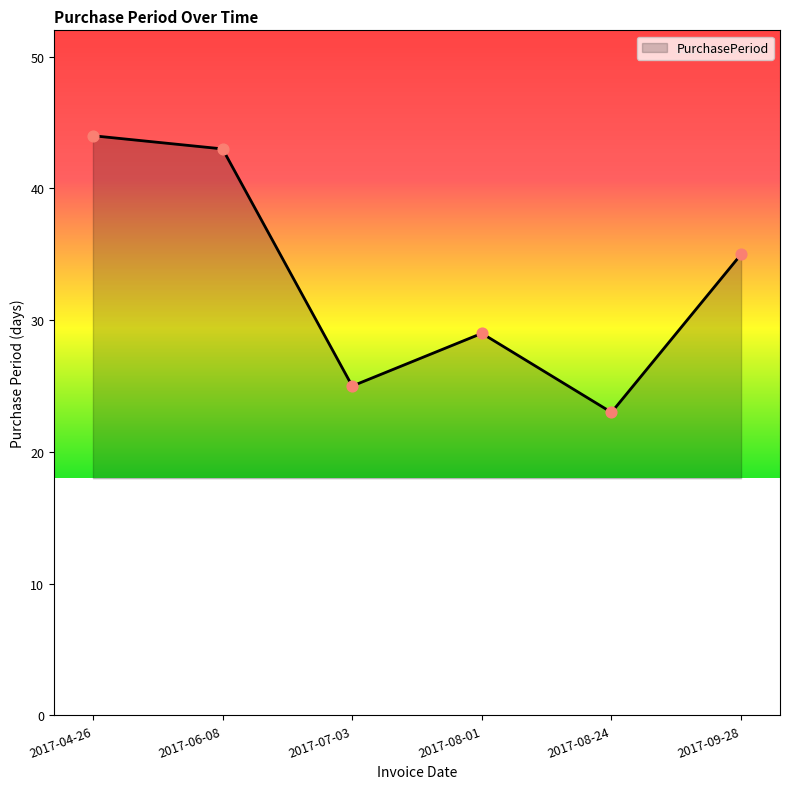

Approximately how many times larger is the value at 2017-08-01 compared to 2017-09-28?

0.8